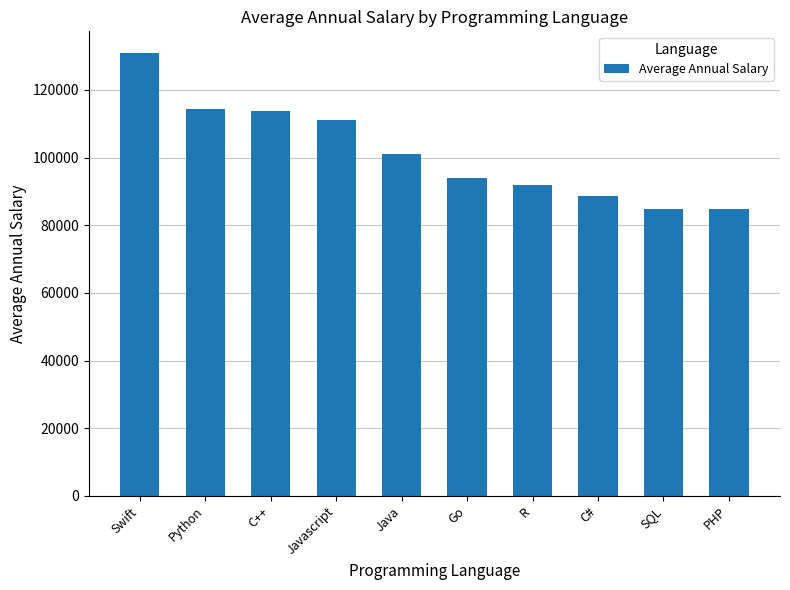

How many data points are less than 101013?

5